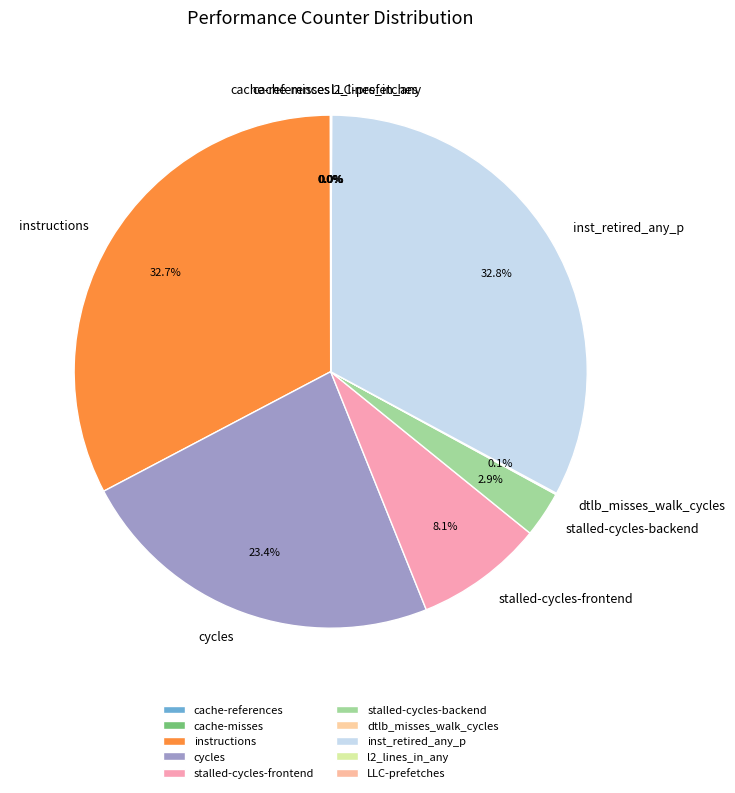

Is there a majority slice in this chart?

No